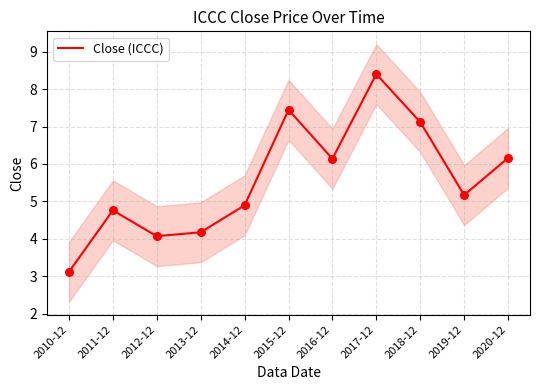

What is the change in value from 2015-12 to 2017-12?

+1.0